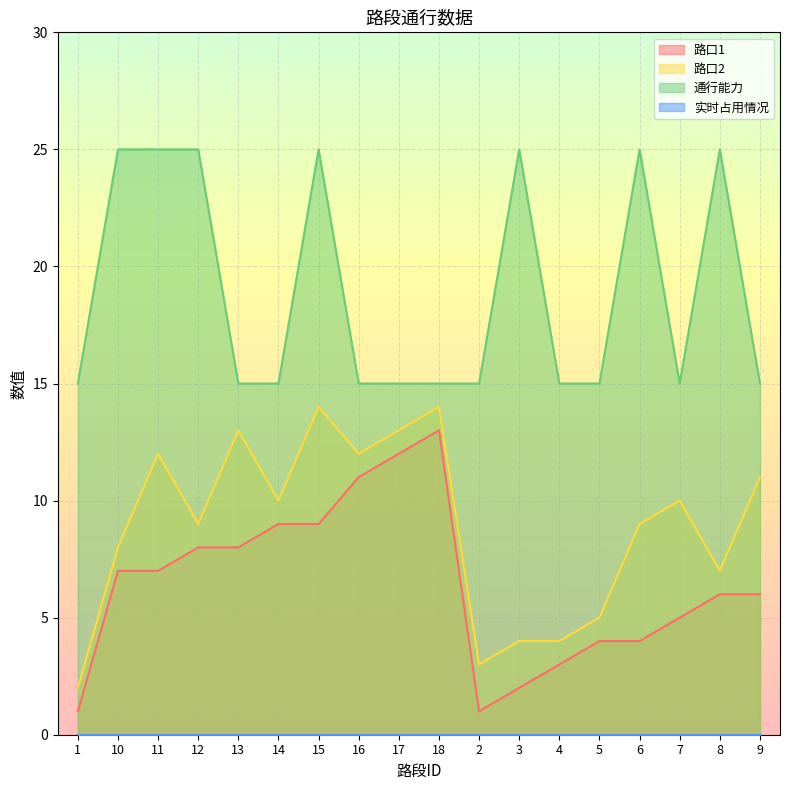

What is the value of the 路口1 point at the 2nd from the left?

7